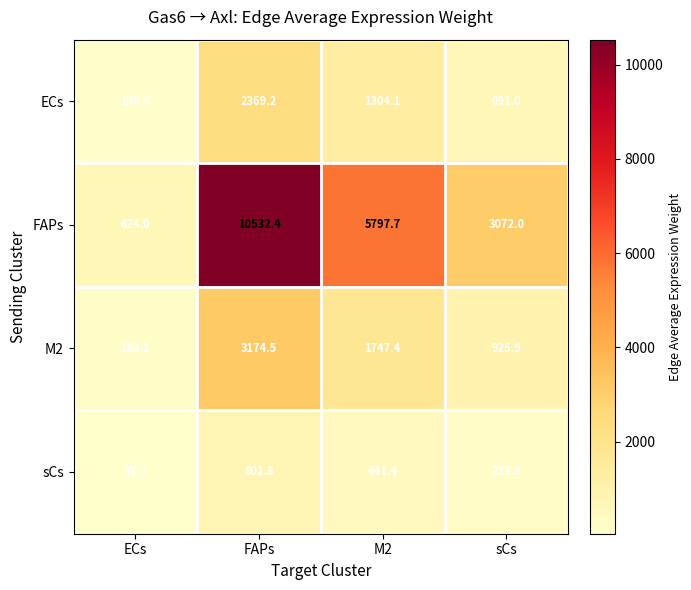

What is the difference between the maximum and minimum values in the sCs series?

754.3